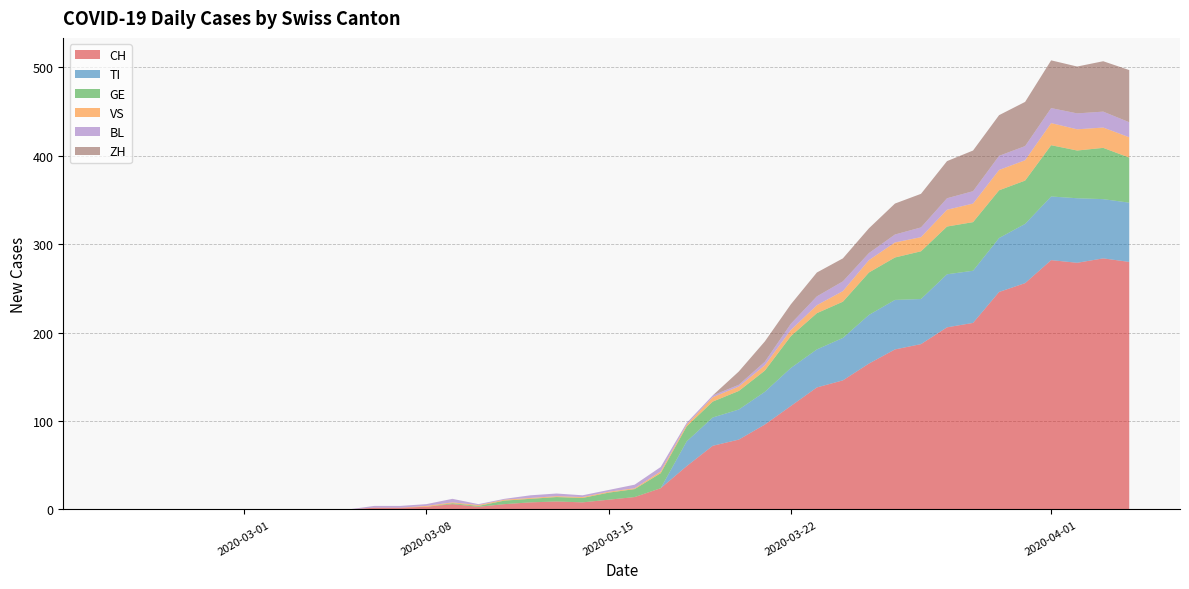

Reading left to right, transcribe all the data shown in this chart.

CH: 2020-02-25=0	2020-02-26=0	2020-02-27=0	2020-02-28=0	2020-02-29=0	2020-03-01=0	2020-03-02=0	2020-03-03=0	2020-03-04=0	2020-03-05=0	2020-03-06=2	2020-03-07=2	2020-03-08=3	2020-03-09=6	2020-03-10=3	2020-03-11=6	2020-03-12=8	2020-03-13=9	2020-03-14=8	2020-03-15=11	2020-03-16=14	2020-03-17=24	2020-03-18=49	2020-03-19=72	2020-03-20=79	2020-03-21=96	2020-03-22=117	2020-03-23=138	2020-03-24=146	2020-03-25=165	2020-03-26=181	2020-03-27=187	2020-03-28=206	2020-03-29=211	2020-03-30=246	2020-03-31=256	2020-04-01=282	2020-04-02=279	2020-04-03=284	2020-04-04=280
TI: 2020-02-25=0	2020-02-26=0	2020-02-27=0	2020-02-28=0	2020-02-29=0	2020-03-01=0	2020-03-02=0	2020-03-03=0	2020-03-04=0	2020-03-05=0	2020-03-06=0	2020-03-07=0	2020-03-08=0	2020-03-09=0	2020-03-10=0	2020-03-11=0	2020-03-12=0	2020-03-13=0	2020-03-14=0	2020-03-15=0	2020-03-16=0	2020-03-17=0	2020-03-18=28	2020-03-19=32	2020-03-20=34	2020-03-21=37	2020-03-22=43	2020-03-23=43	2020-03-24=48	2020-03-25=55	2020-03-26=56	2020-03-27=51	2020-03-28=60	2020-03-29=59	2020-03-30=61	2020-03-31=67	2020-04-01=72	2020-04-02=73	2020-04-03=67	2020-04-04=67
GE: 2020-02-25=0	2020-02-26=0	2020-02-27=0	2020-02-28=0	2020-02-29=0	2020-03-01=0	2020-03-02=0	2020-03-03=0	2020-03-04=0	2020-03-05=0	2020-03-06=0	2020-03-07=0	2020-03-08=0	2020-03-09=1	2020-03-10=1	2020-03-11=4	2020-03-12=4	2020-03-13=5	2020-03-14=5	2020-03-15=8	2020-03-16=9	2020-03-17=17	2020-03-18=17	2020-03-19=18	2020-03-20=21	2020-03-21=24	2020-03-22=36	2020-03-23=41	2020-03-24=41	2020-03-25=48	2020-03-26=48	2020-03-27=54	2020-03-28=54	2020-03-29=55	2020-03-30=54	2020-03-31=49	2020-04-01=58	2020-04-02=54	2020-04-03=58	2020-04-04=51
VS: 2020-02-25=0	2020-02-26=0	2020-02-27=0	2020-02-28=0	2020-02-29=0	2020-03-01=0	2020-03-02=0	2020-03-03=0	2020-03-04=0	2020-03-05=0	2020-03-06=0	2020-03-07=0	2020-03-08=1	2020-03-09=1	2020-03-10=1	2020-03-11=1	2020-03-12=1	2020-03-13=1	2020-03-14=1	2020-03-15=1	2020-03-16=1	2020-03-17=2	2020-03-18=2	2020-03-19=5	2020-03-20=5	2020-03-21=6	2020-03-22=7	2020-03-23=9	2020-03-24=12	2020-03-25=14	2020-03-26=17	2020-03-27=16	2020-03-28=19	2020-03-29=21	2020-03-30=23	2020-03-31=23	2020-04-01=25	2020-04-02=24	2020-04-03=23	2020-04-04=23
BL: 2020-02-25=0	2020-02-26=0	2020-02-27=0	2020-02-28=0	2020-02-29=0	2020-03-01=0	2020-03-02=0	2020-03-03=0	2020-03-04=0	2020-03-05=0	2020-03-06=2	2020-03-07=2	2020-03-08=2	2020-03-09=4	2020-03-10=1	2020-03-11=1	2020-03-12=3	2020-03-13=3	2020-03-14=2	2020-03-15=2	2020-03-16=4	2020-03-17=5	2020-03-18=2	2020-03-19=2	2020-03-20=2	2020-03-21=4	2020-03-22=7	2020-03-23=10	2020-03-24=11	2020-03-25=8	2020-03-26=9	2020-03-27=11	2020-03-28=13	2020-03-29=14	2020-03-30=16	2020-03-31=16	2020-04-01=17	2020-04-02=18	2020-04-03=18	2020-04-04=17
ZH: 2020-02-25=0	2020-02-26=0	2020-02-27=0	2020-02-28=0	2020-02-29=0	2020-03-01=0	2020-03-02=0	2020-03-03=0	2020-03-04=0	2020-03-05=0	2020-03-06=0	2020-03-07=0	2020-03-08=0	2020-03-09=0	2020-03-10=0	2020-03-11=0	2020-03-12=0	2020-03-13=0	2020-03-14=0	2020-03-15=0	2020-03-16=0	2020-03-17=0	2020-03-18=0	2020-03-19=0	2020-03-20=15	2020-03-21=23	2020-03-22=22	2020-03-23=27	2020-03-24=26	2020-03-25=28	2020-03-26=35	2020-03-27=38	2020-03-28=42	2020-03-29=46	2020-03-30=46	2020-03-31=50	2020-04-01=54	2020-04-02=53	2020-04-03=57	2020-04-04=59